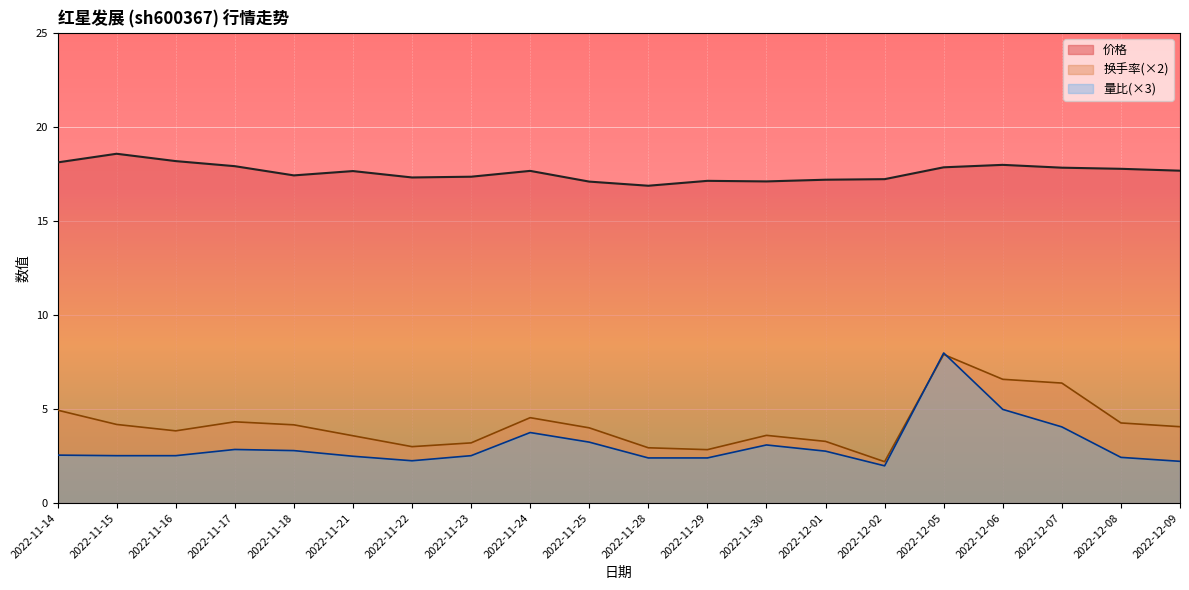

How many values in the 量比 series are below 2?

1